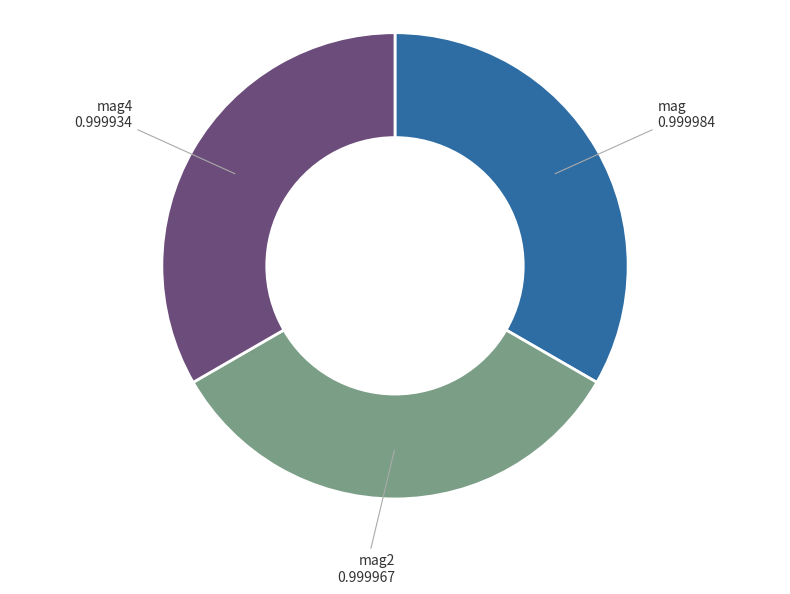

Is it true that mag4 is 33% of the pie?

True